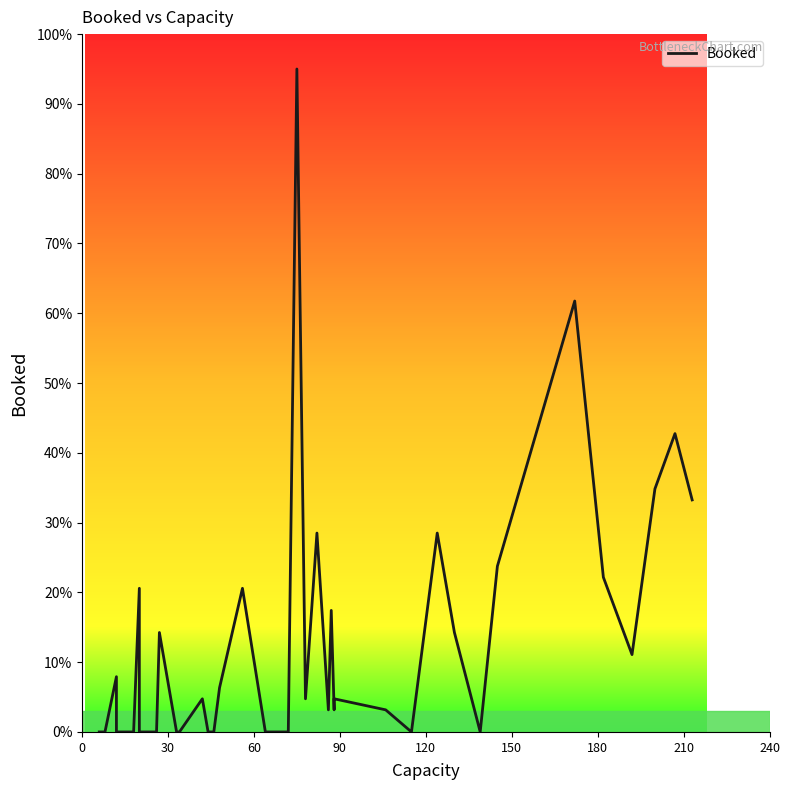

The value at 13 is 2.5. True or false?

False